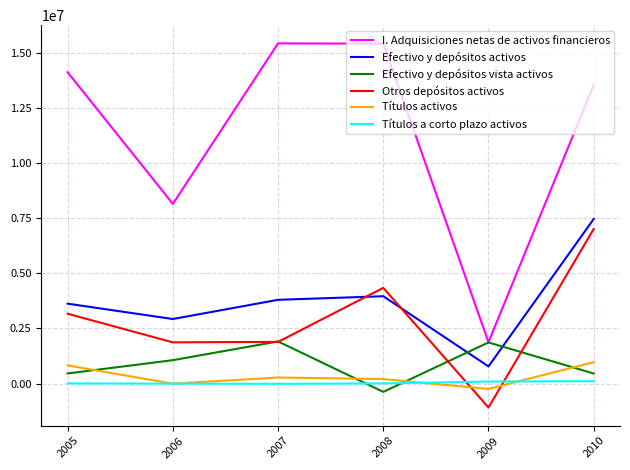

Where is the first local minimum for Efectivo y depósitos vista activos?

2008